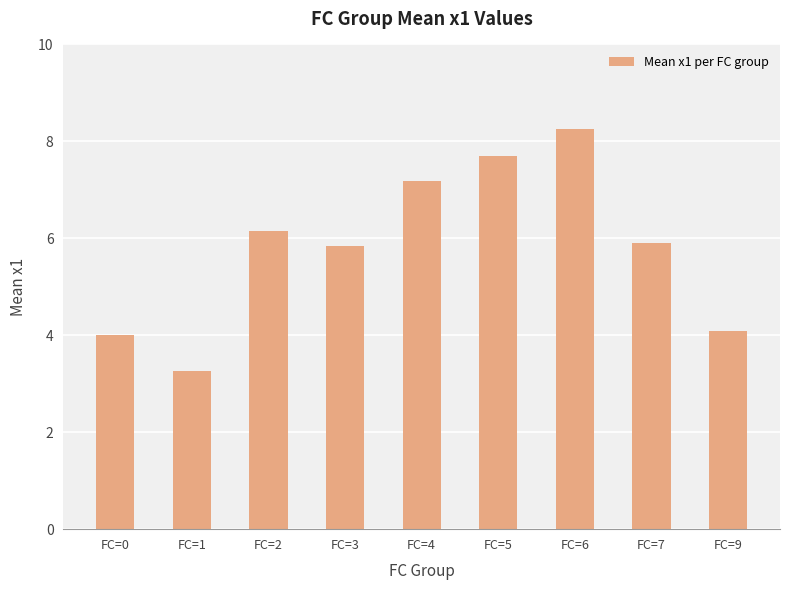

How many distinct data groups are displayed?

1